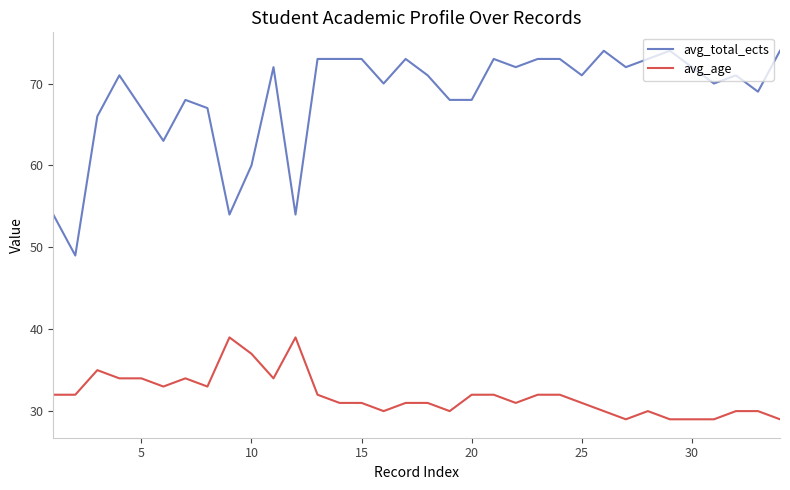

Which series has the largest range (max minus min)?

avg_total_ects